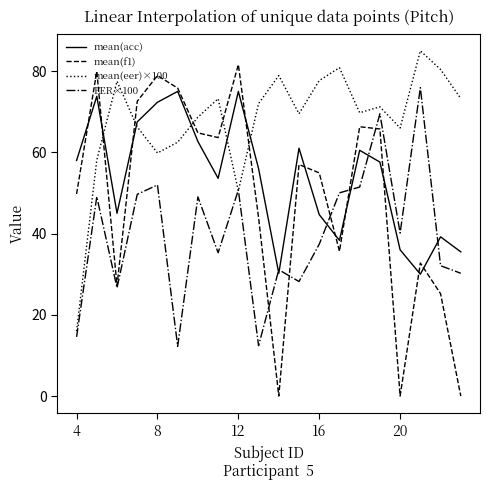

What is the greatest value displayed?

85.0